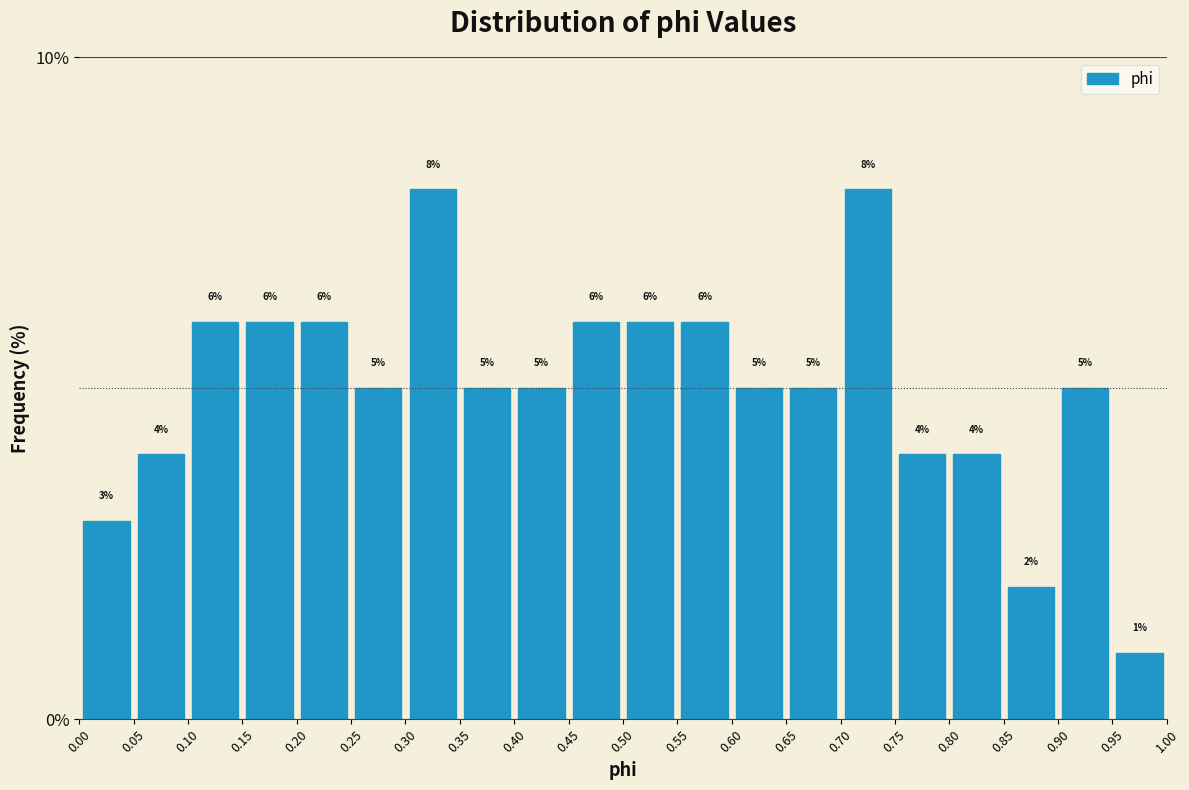

Reading left to right, list every bar in this chart as the range it spans on the x-axis followed by its height.

0.00 to 0.05: 3
0.05 to 0.10: 4
0.10 to 0.15: 6
0.15 to 0.20: 6
0.20 to 0.25: 6
0.25 to 0.30: 5
0.30 to 0.35: 8
0.35 to 0.40: 5
0.40 to 0.45: 5
0.45 to 0.50: 6
0.50 to 0.55: 6
0.55 to 0.60: 6
0.60 to 0.65: 5
0.65 to 0.70: 5
0.70 to 0.75: 8
0.75 to 0.80: 4
0.80 to 0.85: 4
0.85 to 0.90: 2
0.90 to 0.95: 5
0.95 to 1.00: 1